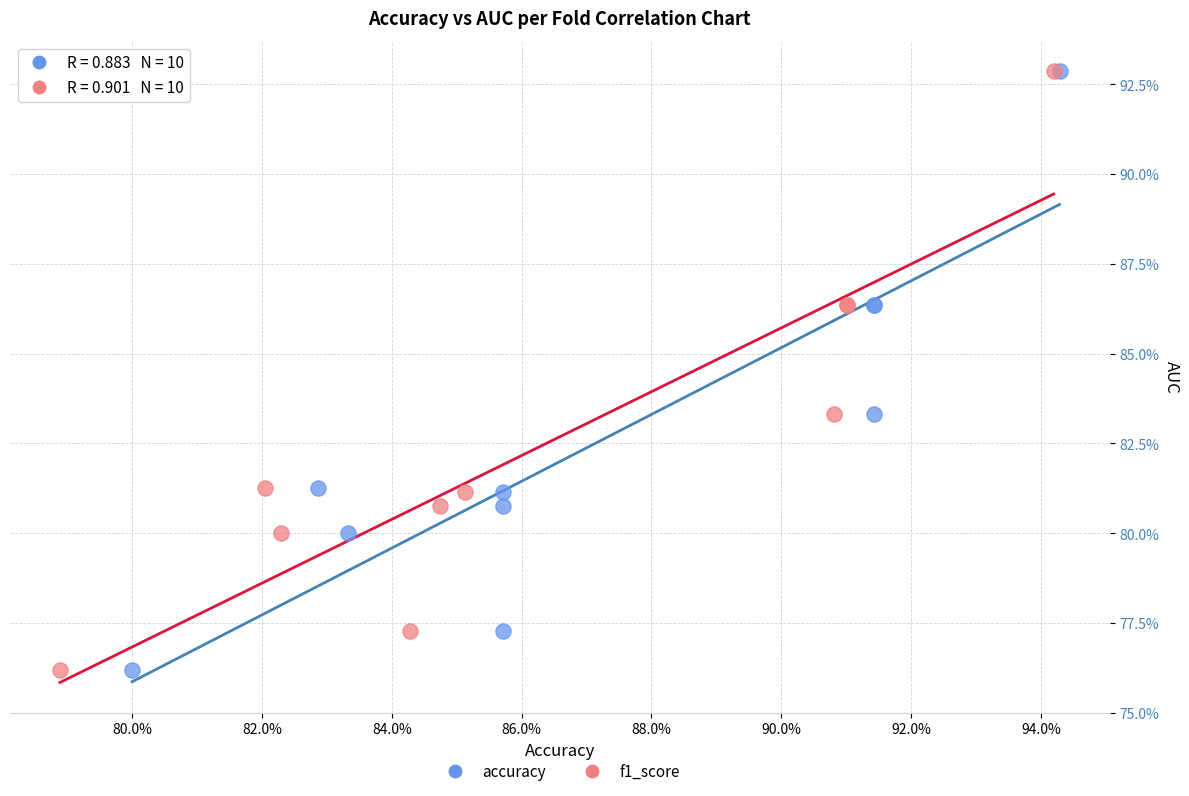

What are all the series names shown in the legend?

accuracy, f1_score